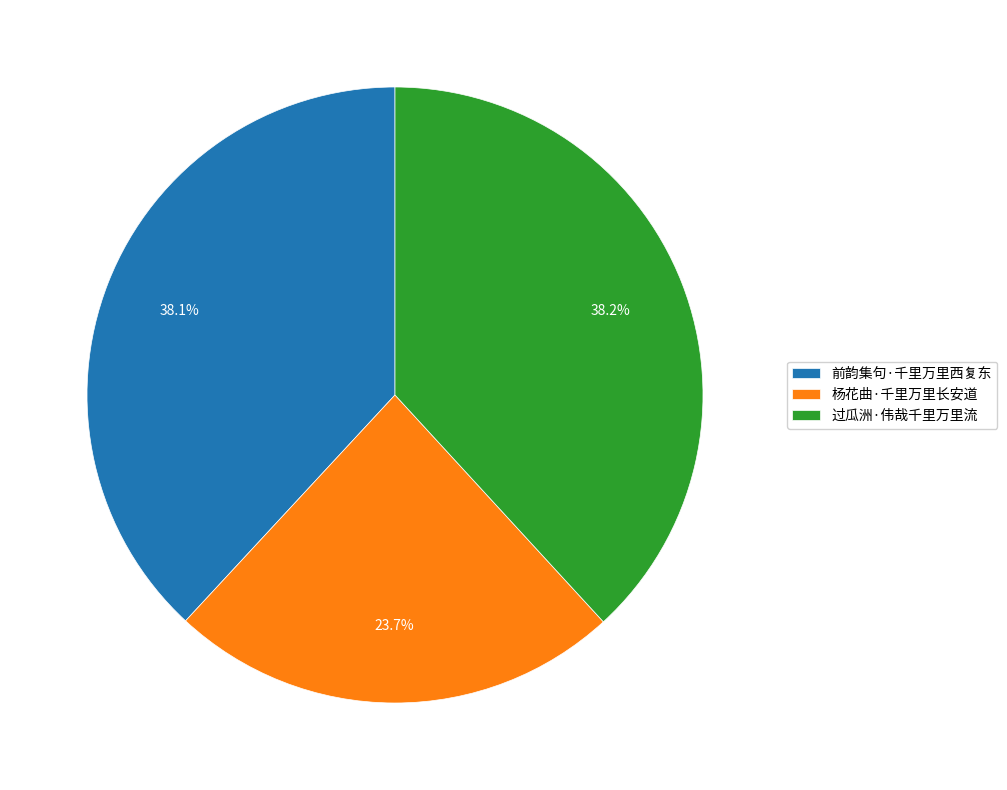

To the nearest percent, what portion does 前韵集句·千里万里西复东 represent?

38%